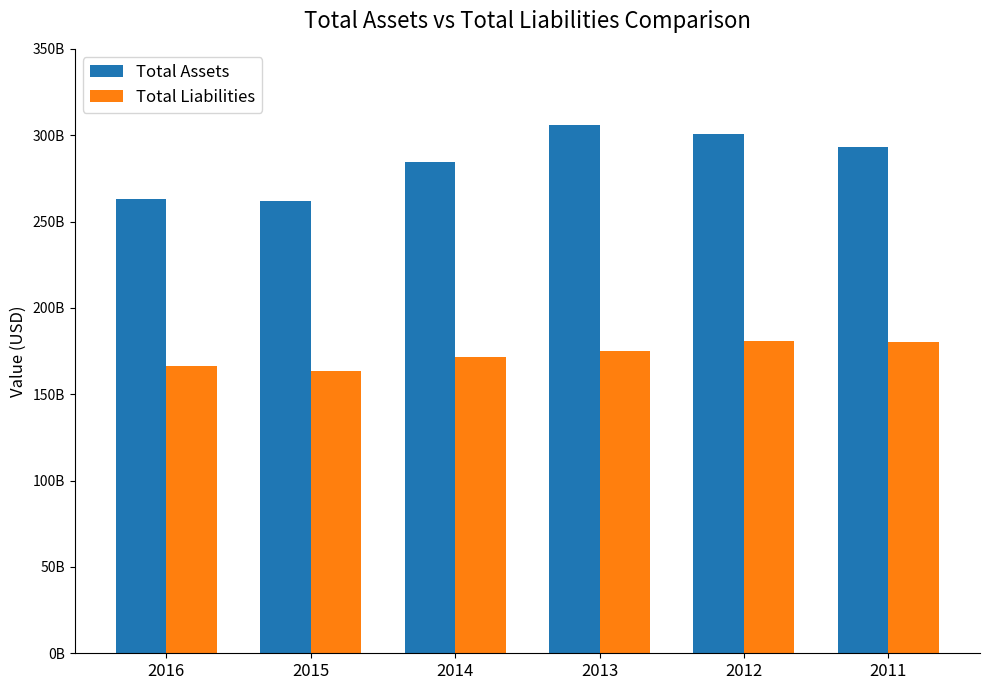

Between 2012 and 2015, which is larger?

2012